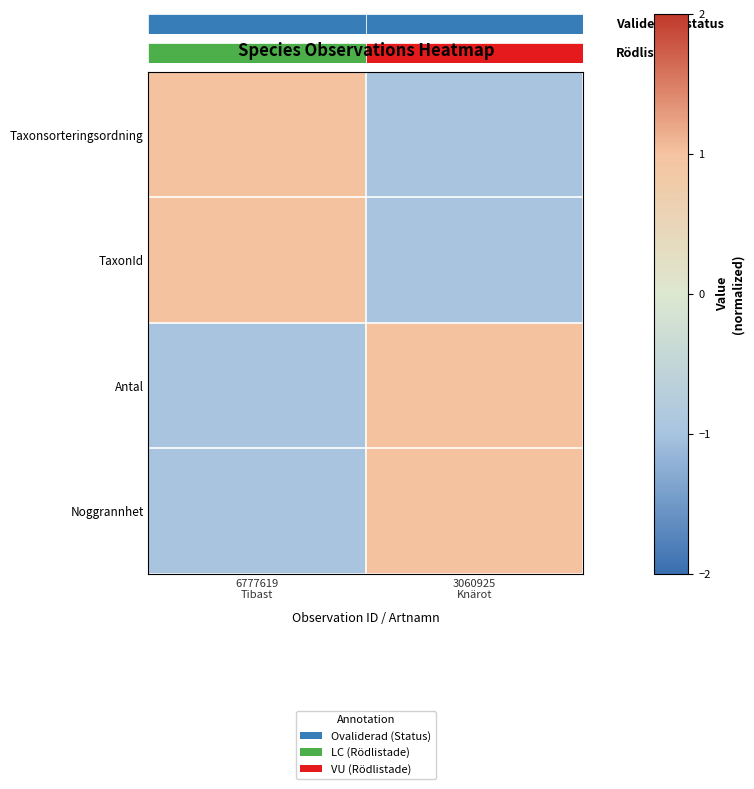

Which series has the largest range (max minus min)?

Taxonsorteringsordning